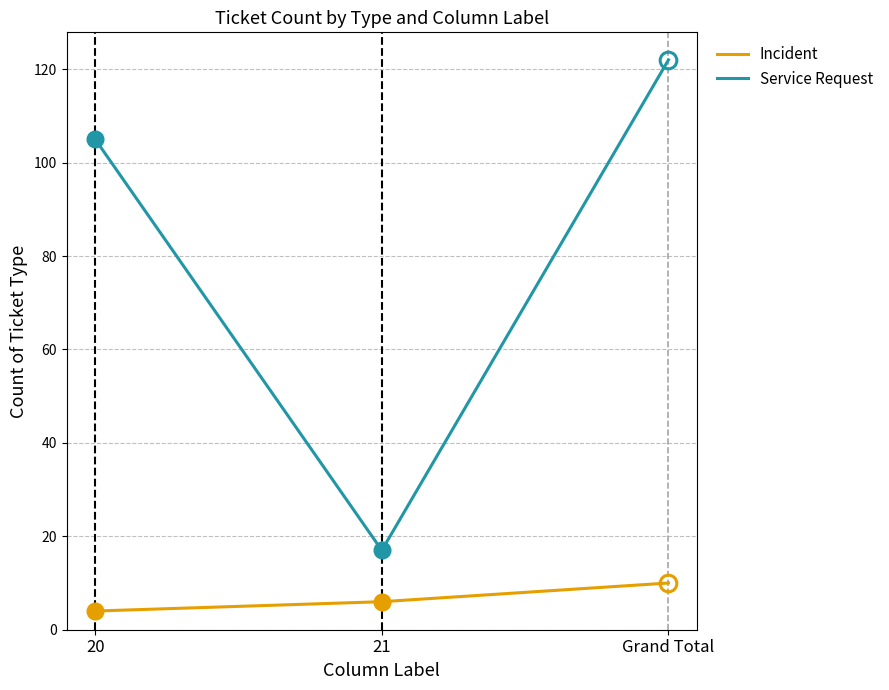

What is the difference between the maximum and second lowest values in the Service Request series?

17